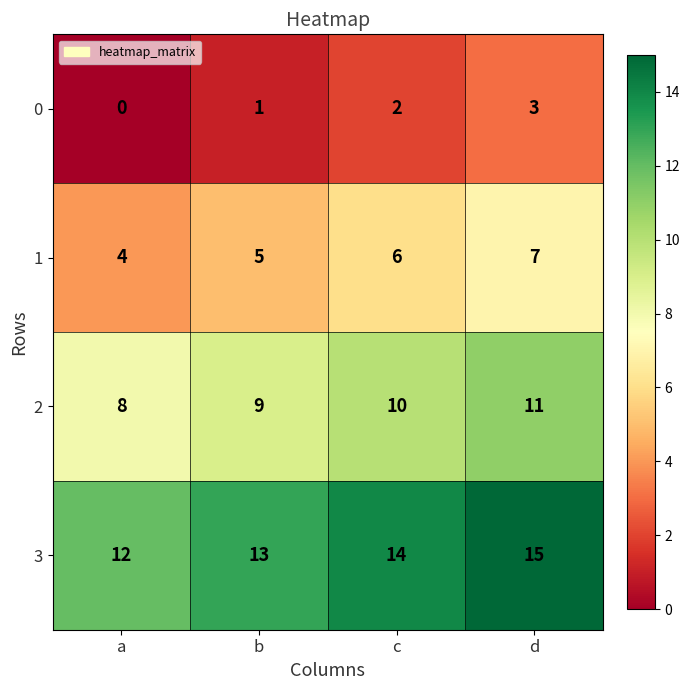

What value does the 1 series have at a?

4